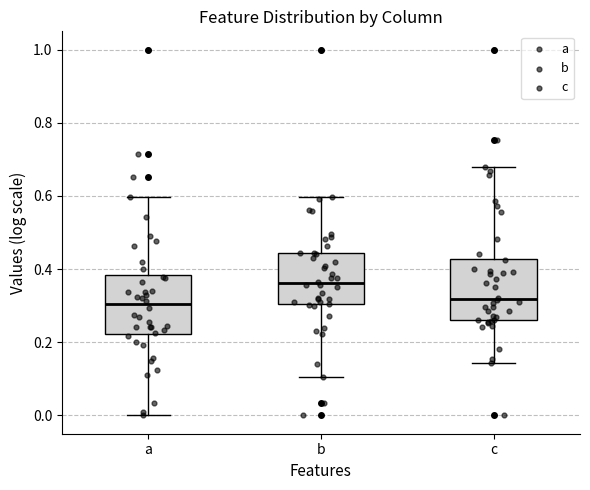

Where does the median line of the box for c sit on the y-axis? The values are not printed on the chart, so give them approximately, as read against the axis.

0.32